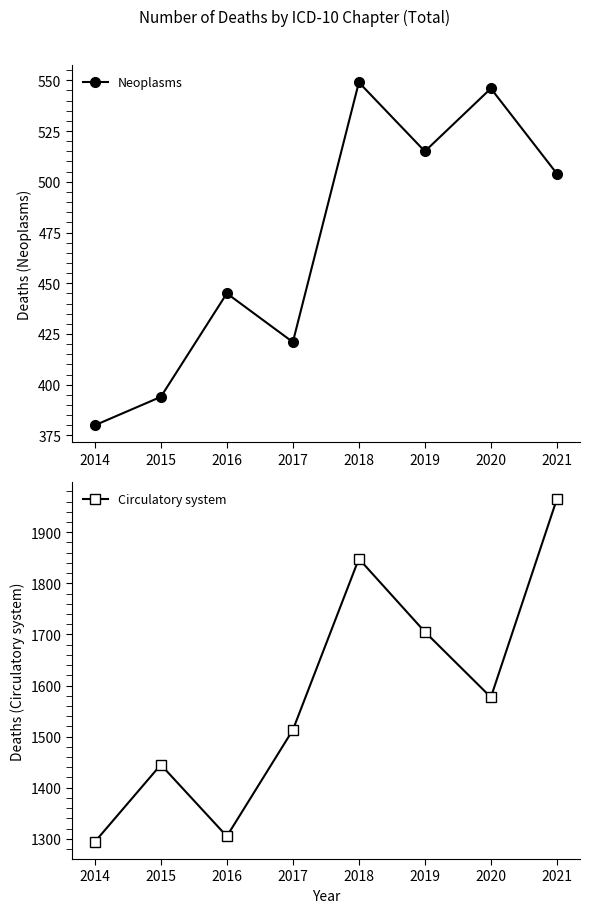

Between 2019 and 2014, which is larger?

2019